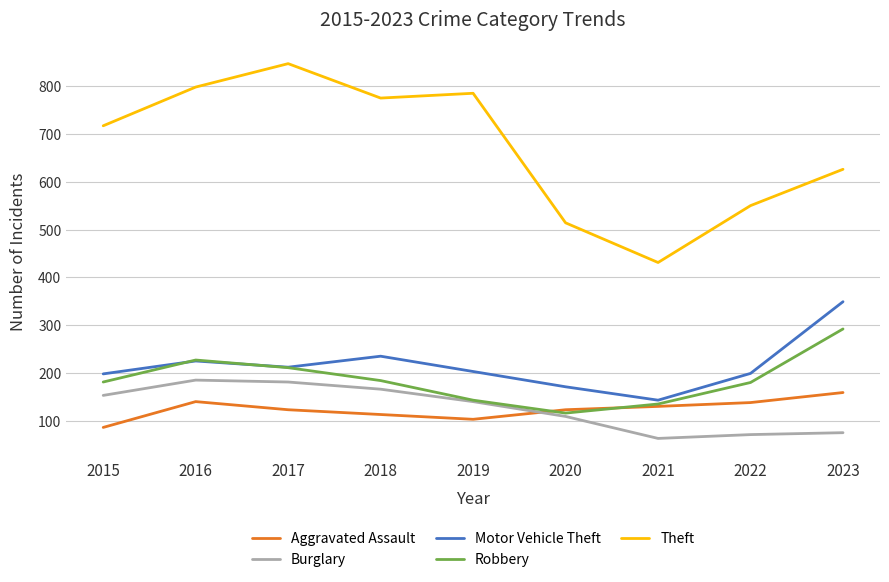

Which series has the widest spread of values?

Theft